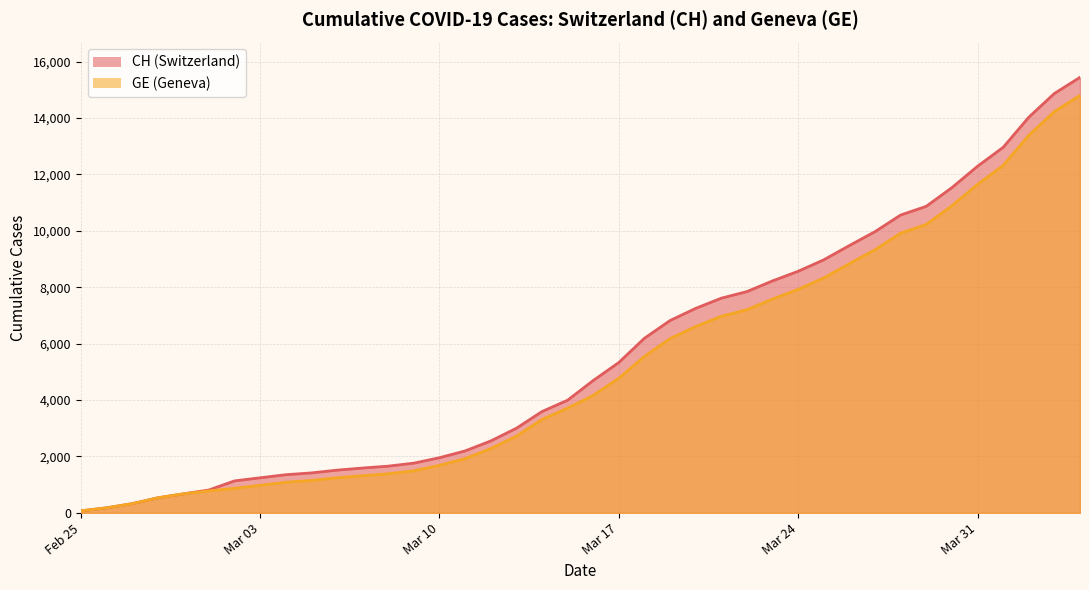

Is it true that GE equals 8371 at 2020-03-19?

False